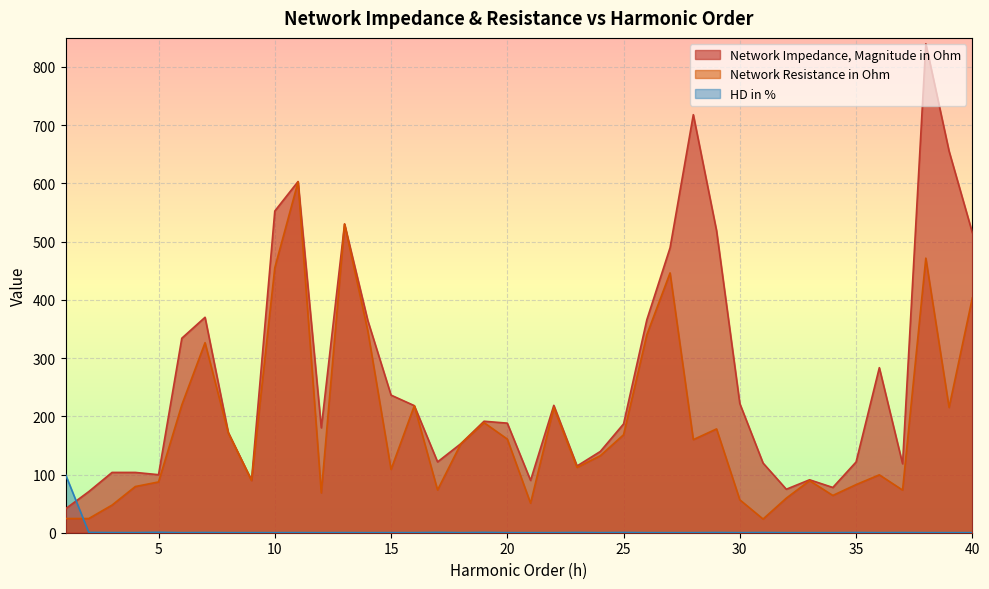

What is the sum of all Network Resistance in Ohm values?

7416.5